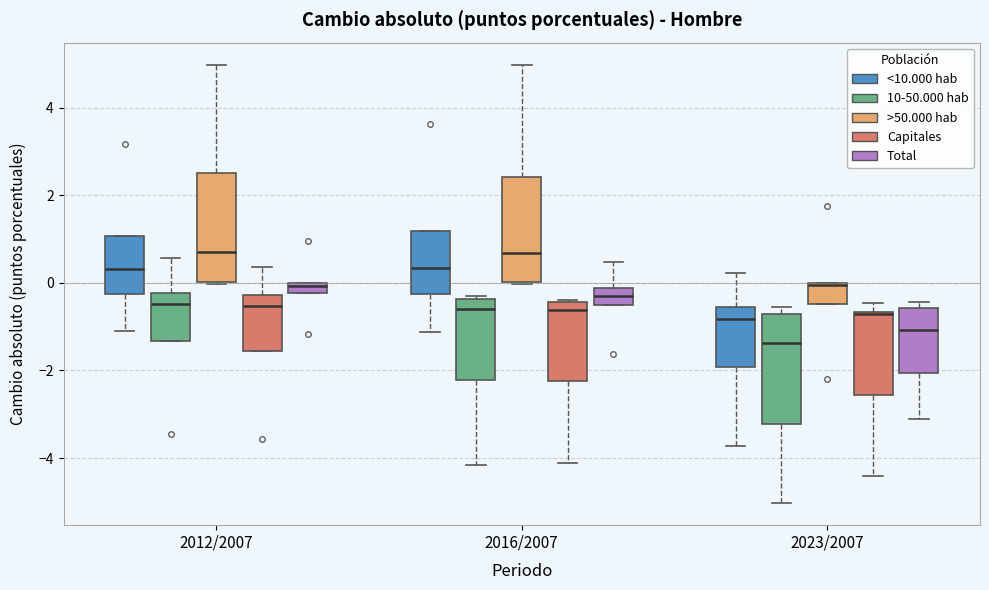

Where is the upper edge of the box for 2023/2007 (>50.000 hab) on the y-axis? The values are not printed on the chart, so give them approximately, as read against the axis.

0.0